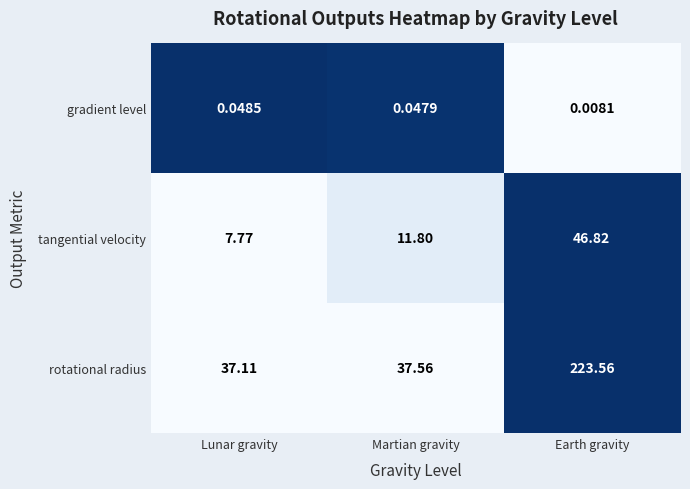

Between Lunar gravity and Martian gravity, which series saw the biggest shift?

tangential velocity